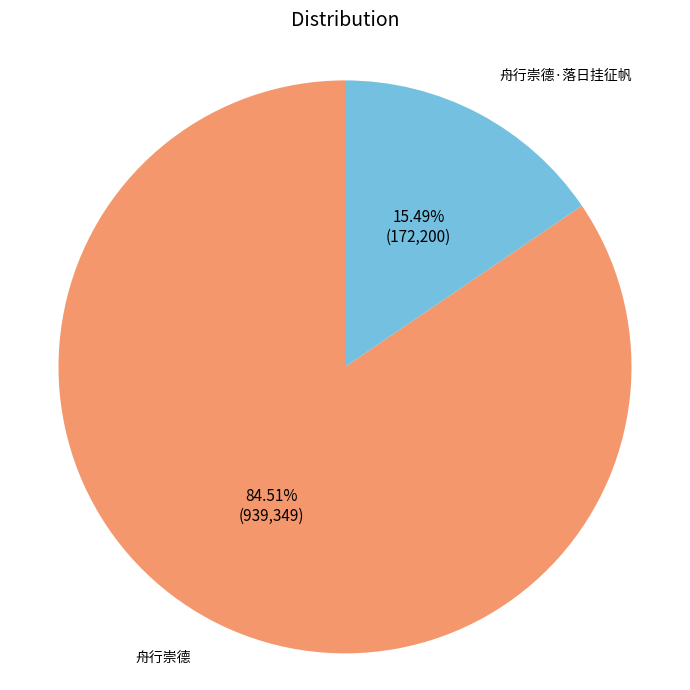

Does any single category account for the majority?

Yes